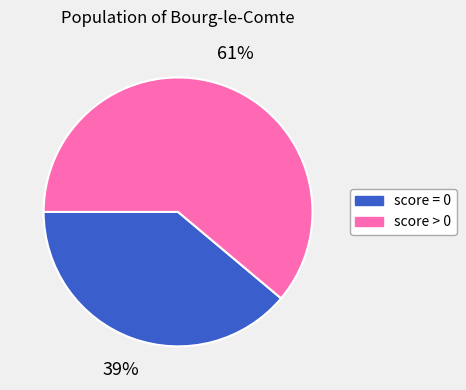

Is there a majority slice in this chart?

Yes